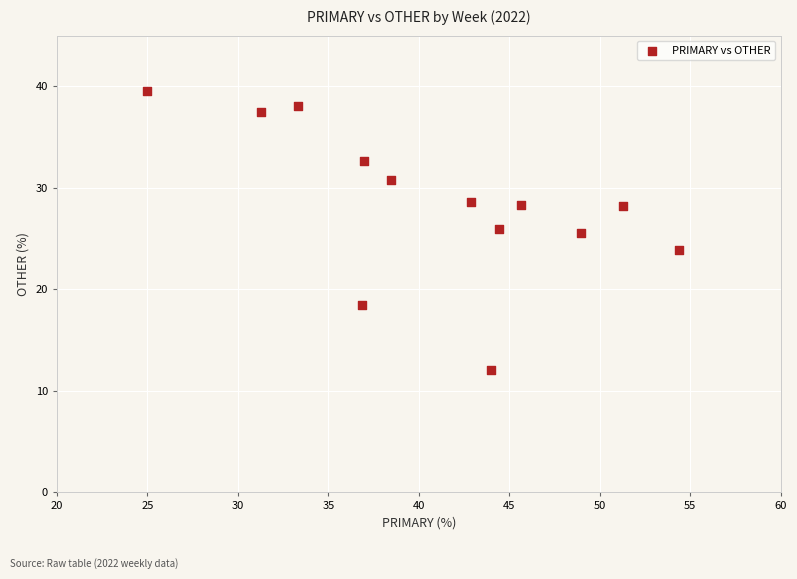

Count the number of points in this scatter plot.

13